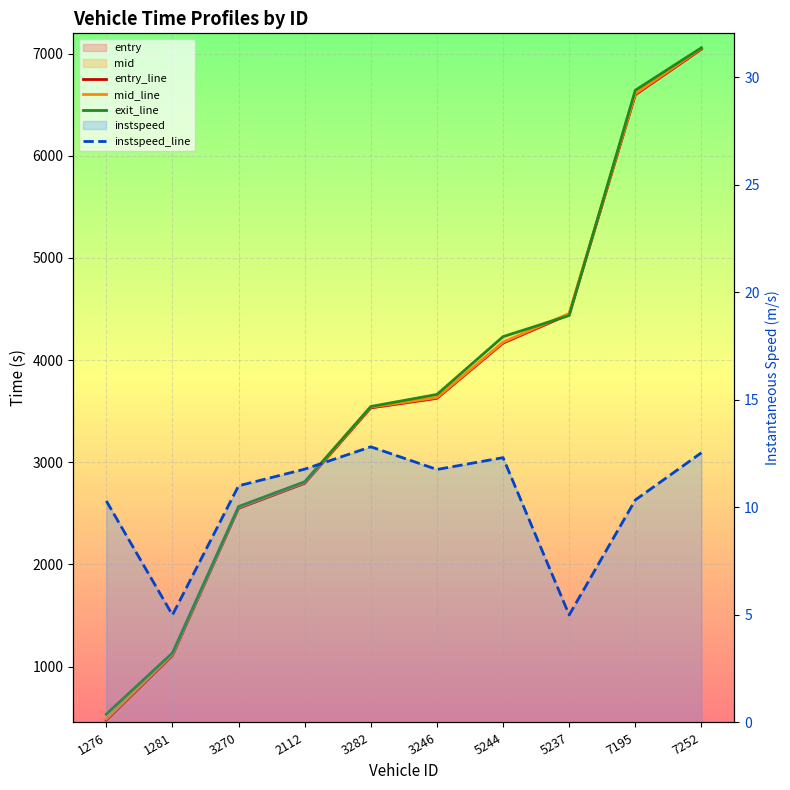

What is the value of the entry_line point at the 9th from the left?

6598.0